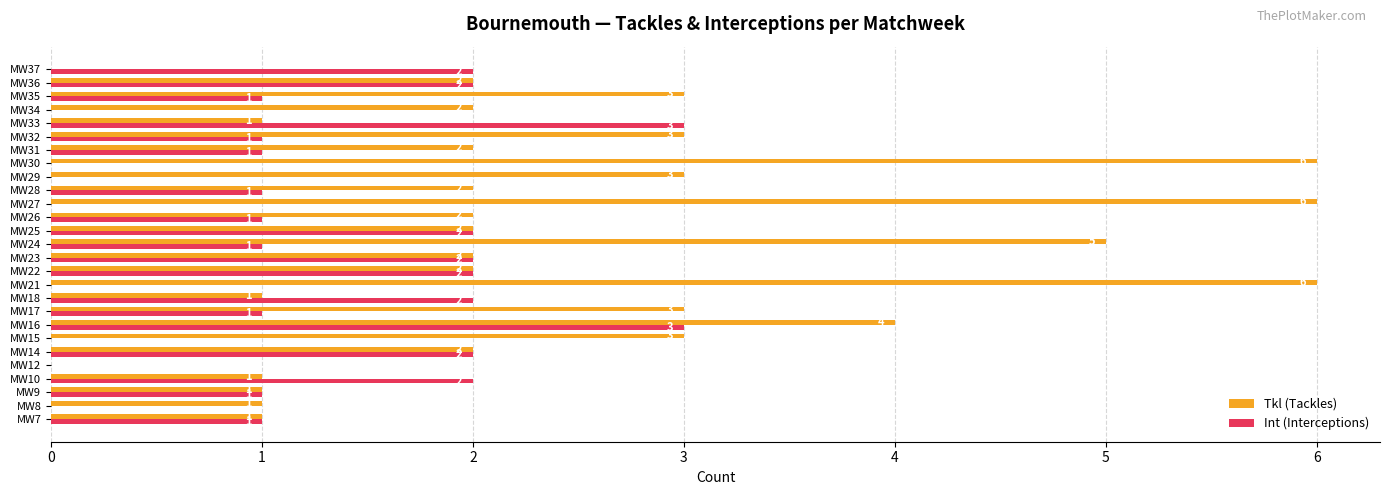

True or false: Tkl (Tackles) has a value of 0 at MW10.

False